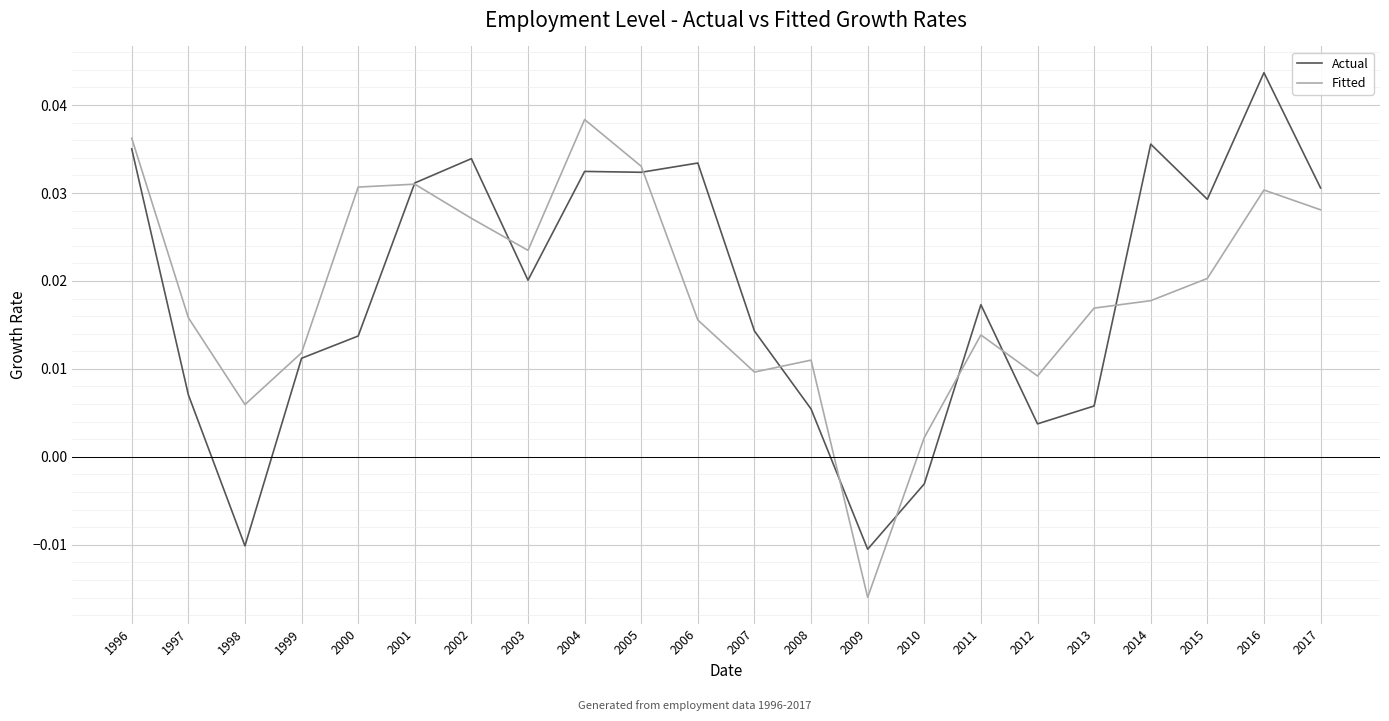

What is the total value across all series at 2004?

0.1